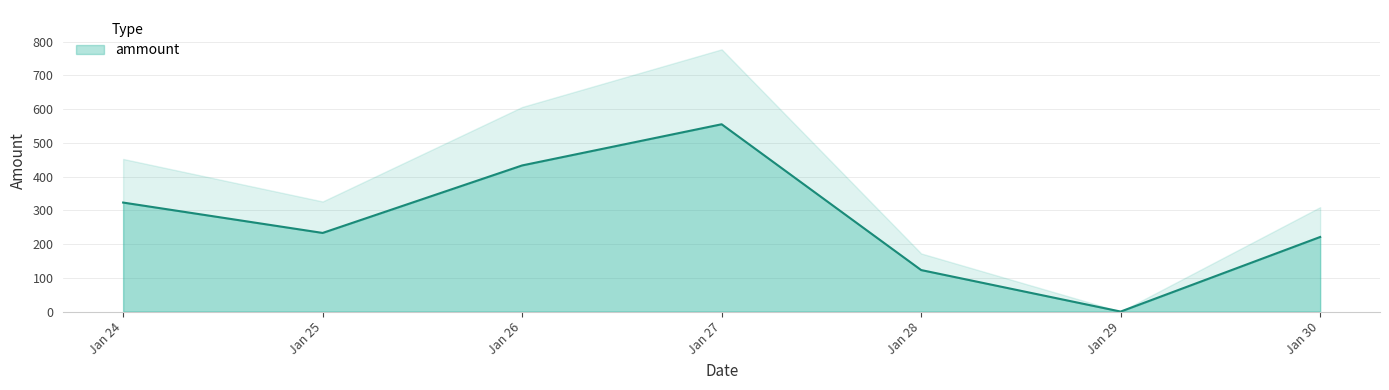

Reading left to right, extract all data points from this chart.

323	233	433	555	123	0	221